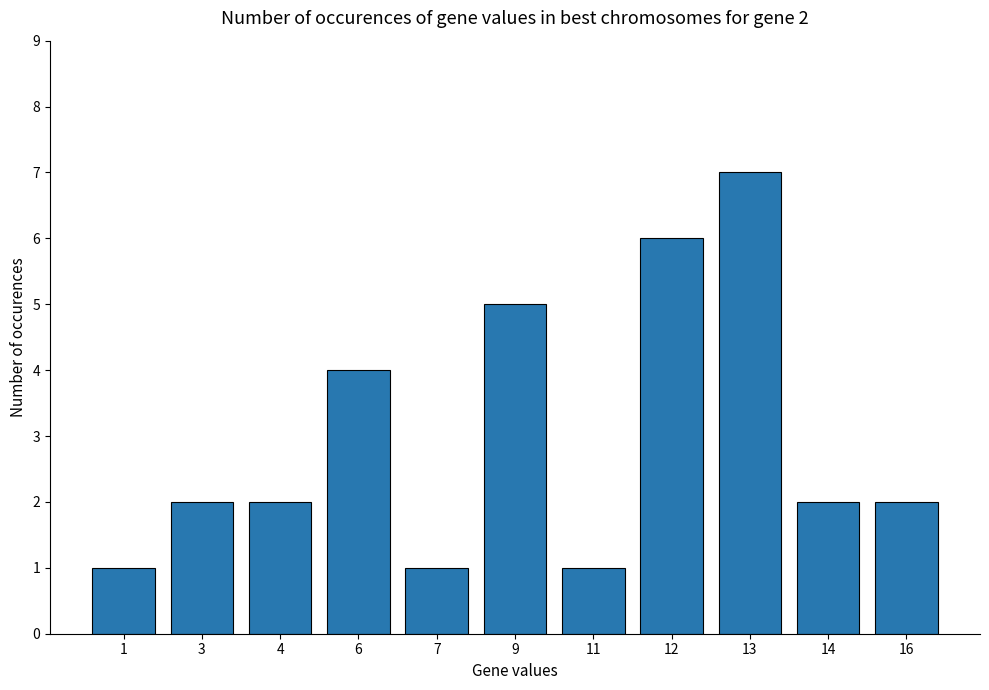

Which label corresponds to the largest value in the chart?

13